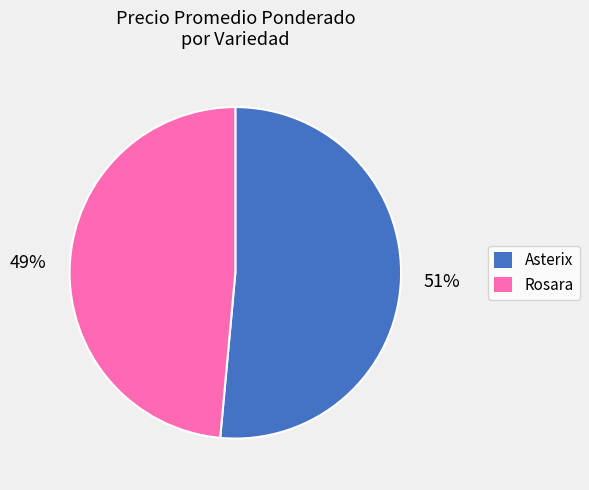

Which slice is the smallest?

Rosara